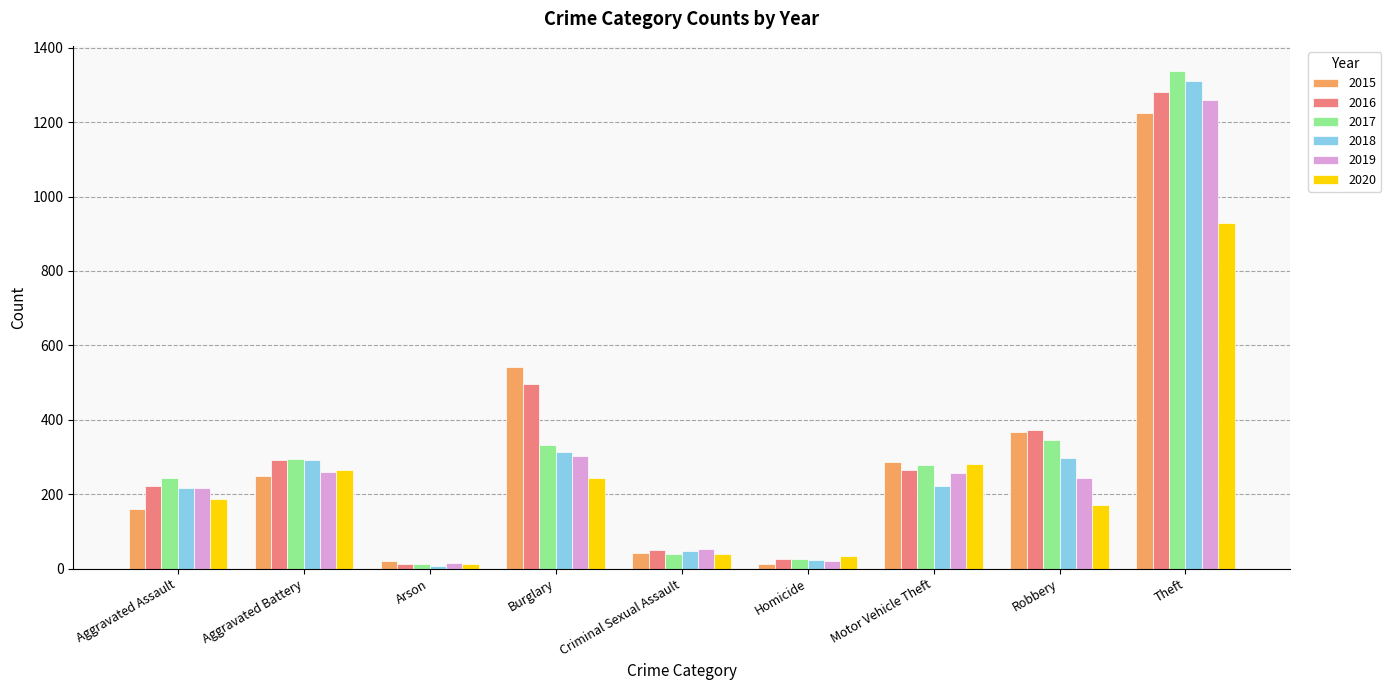

What are all the series names shown in the legend?

2015, 2016, 2017, 2018, 2019, 2020